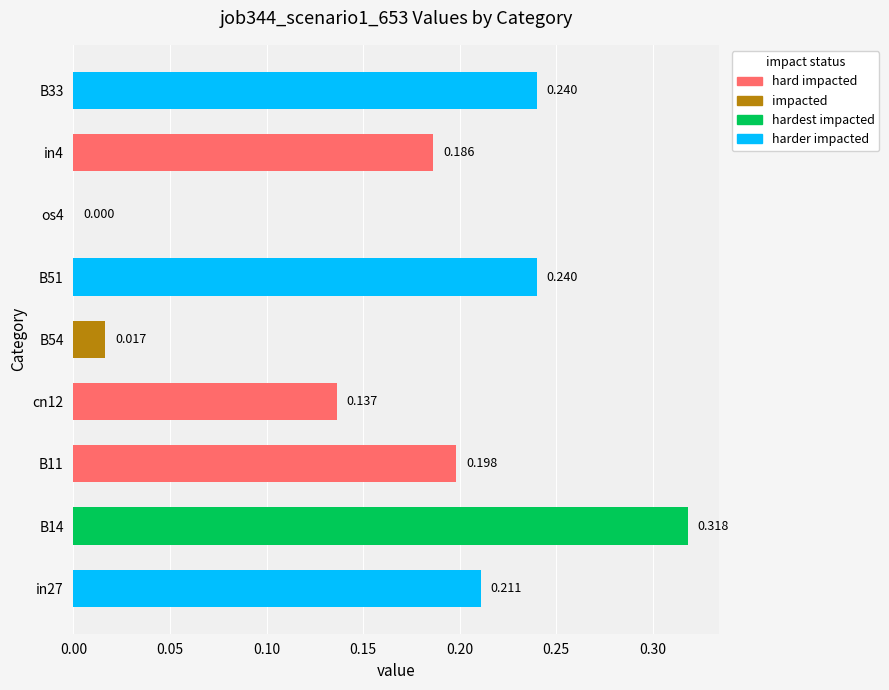

What is the difference between the maximum and minimum values?

0.3